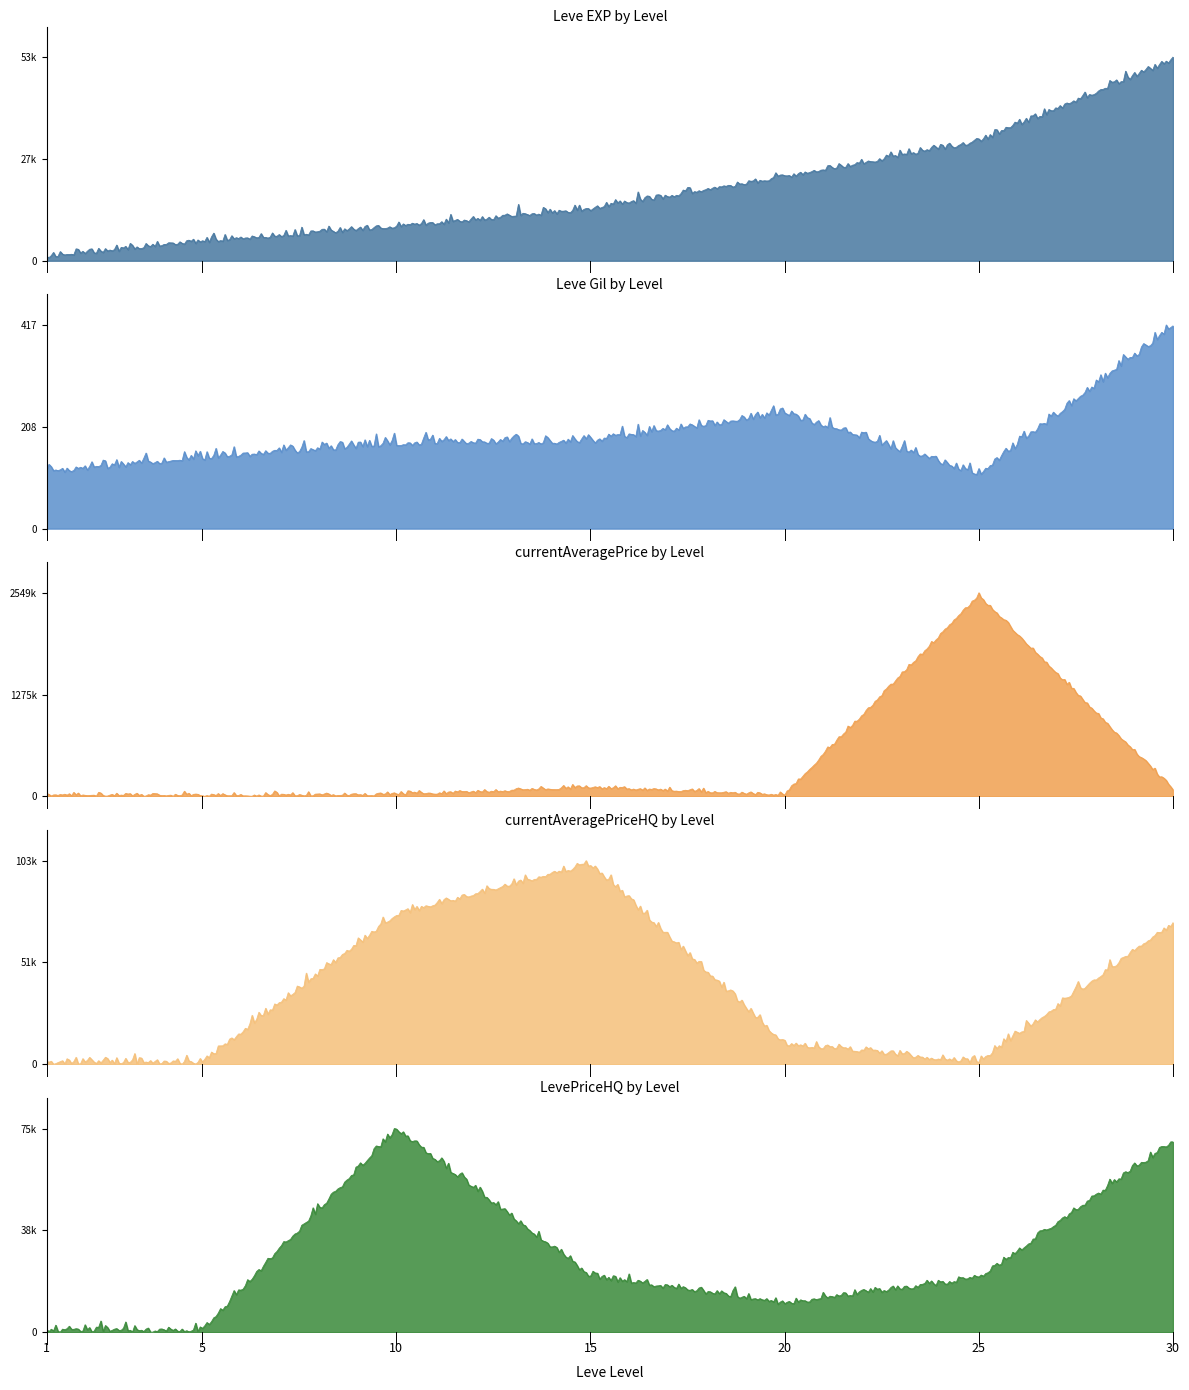

True or false: Leve EXP and Leve Gil cross at least once.

False